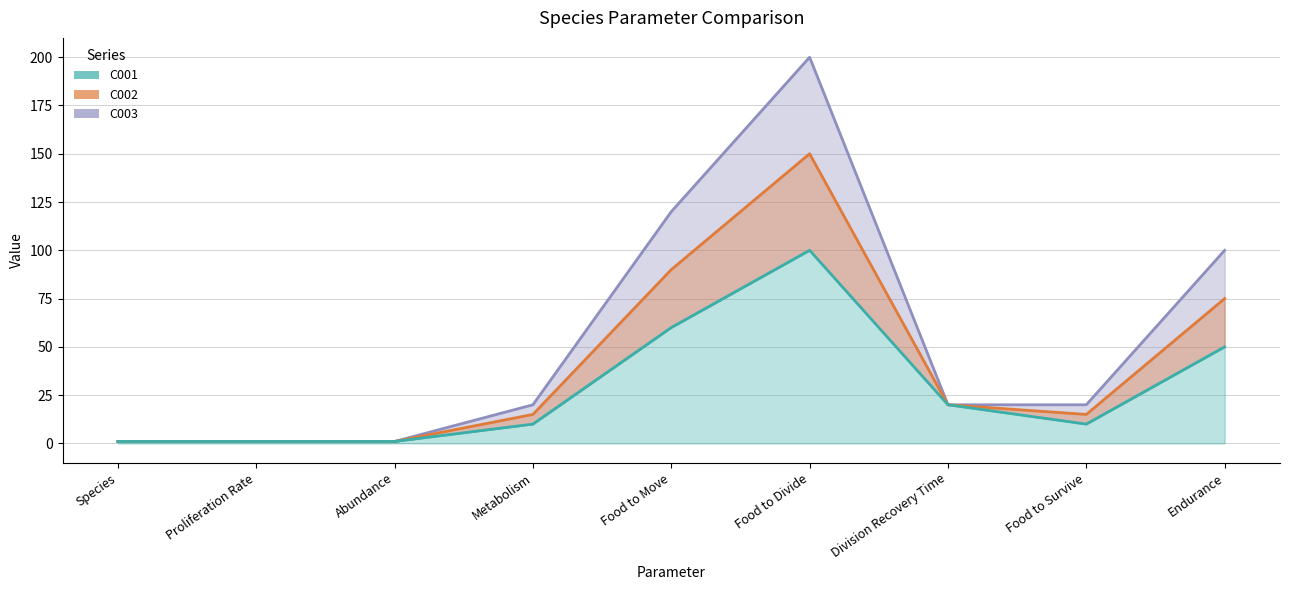

In C002, how many points are higher than both neighbors (excluding endpoints)?

1